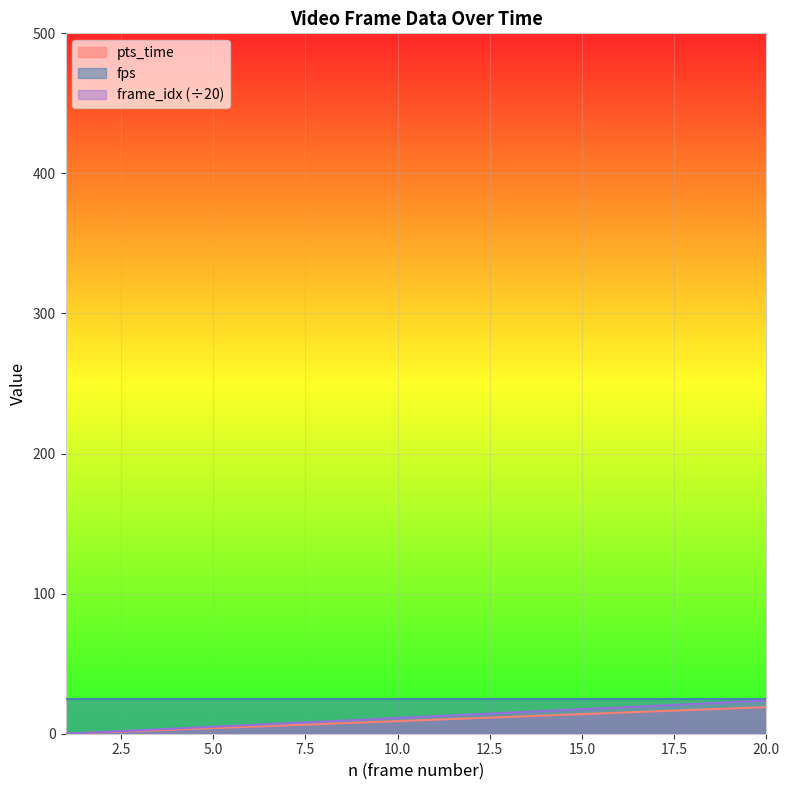

What is the highest value of the frame_idx (÷20) series?

23.8